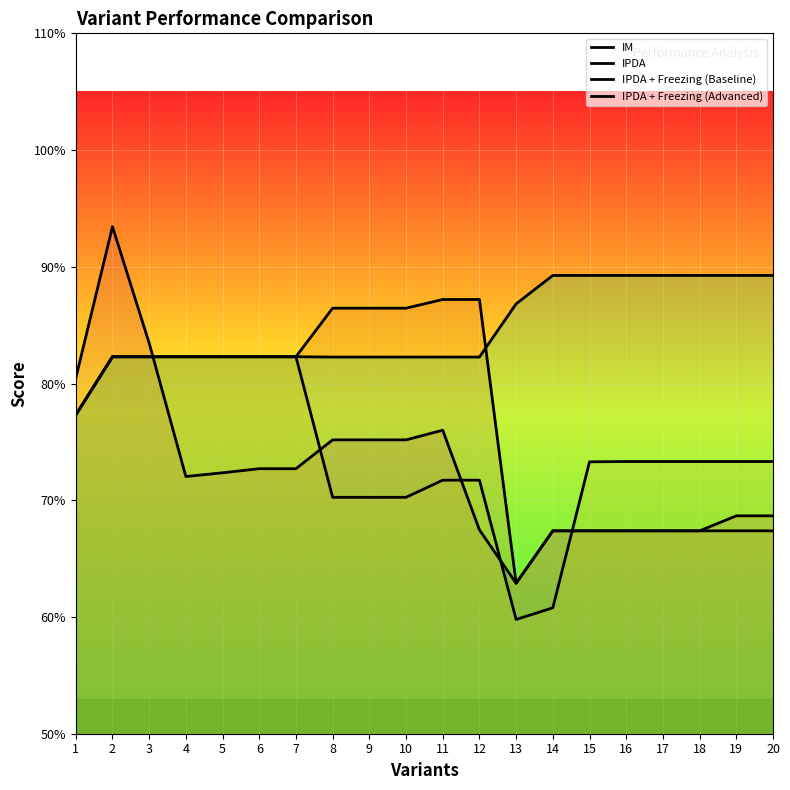

Between 10 and 9, which is larger?

10